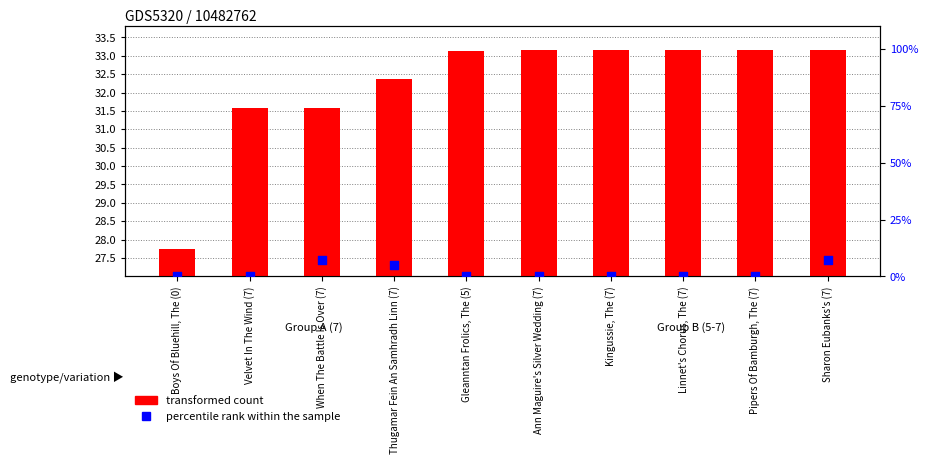

Which series has the largest Y range (max minus min)?

percentile rank within the sample